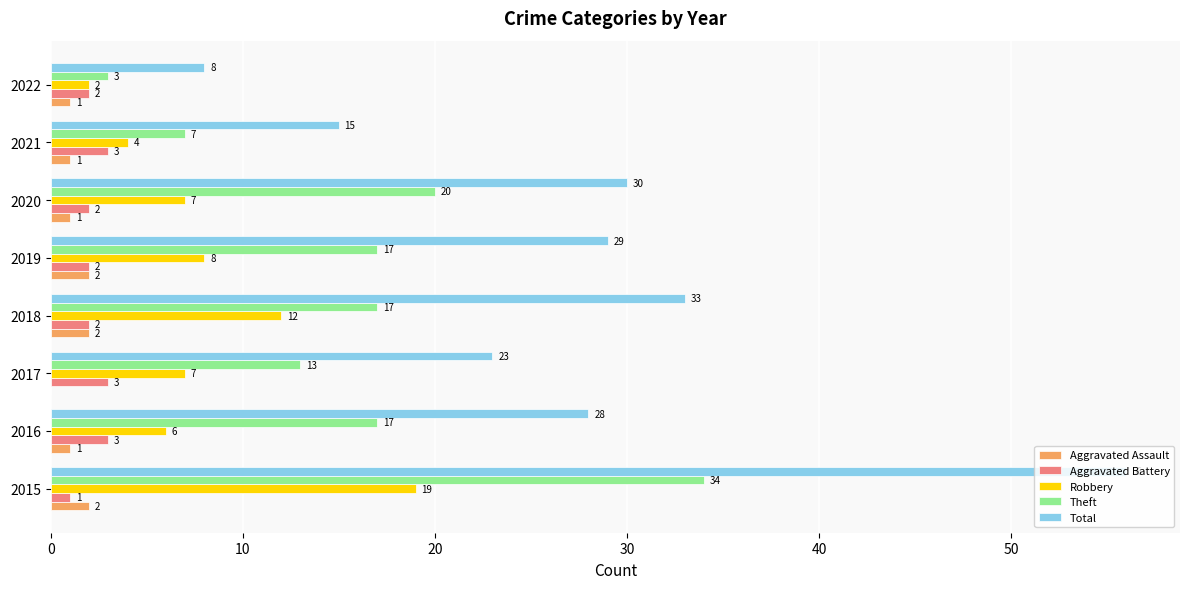

True or false: Aggravated Assault has a value of 1 at 2021.

True